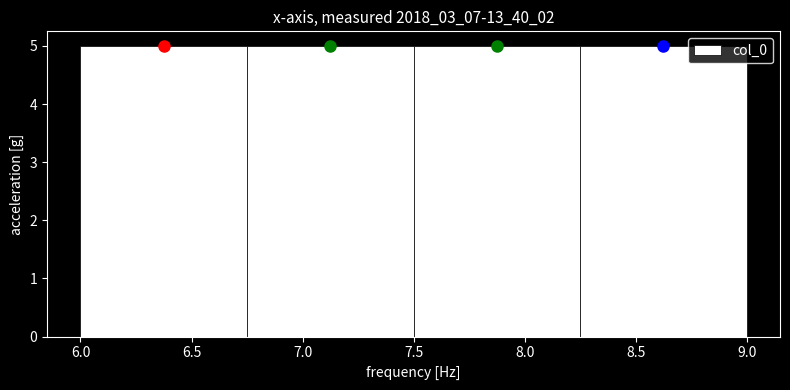

Reading left to right, transcribe this chart: for each bar, give the range it covers on the x-axis and its height. The values are not printed on the chart, so give them approximately, as read against the axis.

6.00 to 6.75: 5
6.75 to 7.50: 5
7.50 to 8.25: 5
8.25 to 9.00: 5